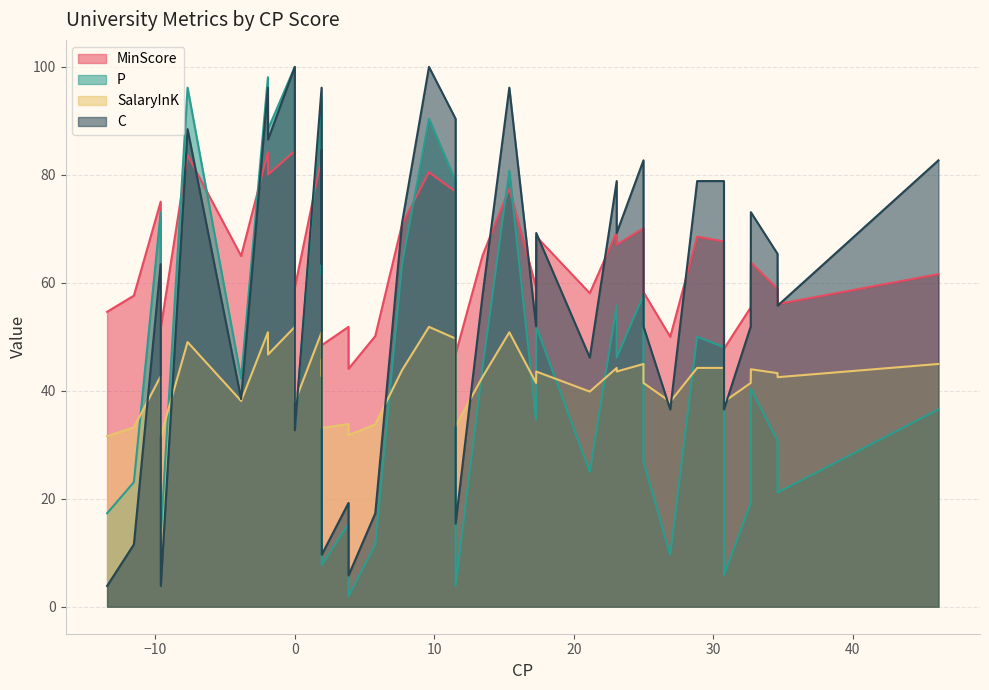

Rank the categories by C value from lowest to highest.

36, 39, 25, 27, 38, 20, 23, 24, 31, 6, 8, 34, 14, 4, 11, 16, 10, 1, 18, 29, 37, 2, 13, 15, 22, 3, 5, 7, 12, 0, 9, 26, 32, 35, 19, 17, 28, 33, 21, 30